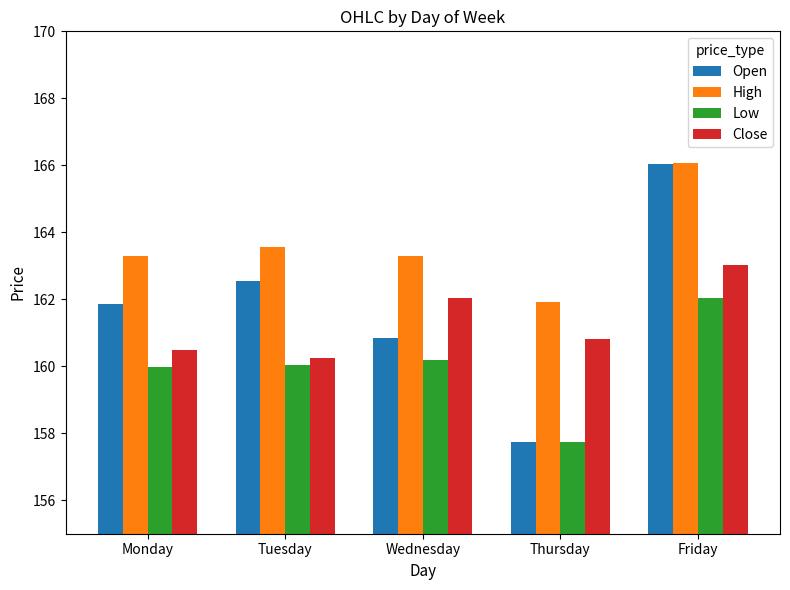

What is the difference between the maximum and minimum values in the Low series?

4.3